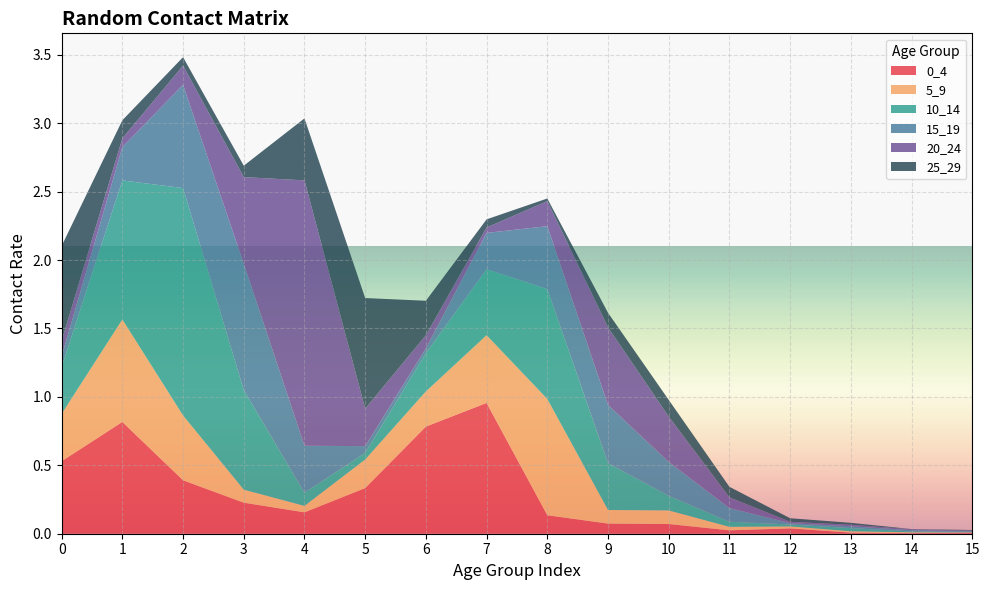

Reading right to left, extract all data points from this chart.

0_4: 15=0.0	14=0.0	13=0.0	12=0.0	11=0.0	10=0.1	9=0.1	8=0.1	7=1.0	6=0.8	5=0.3	4=0.2	3=0.2	2=0.4	1=0.8	0=0.5
5_9: 15=0.0	14=0.0	13=0.0	12=0.0	11=0.0	10=0.1	9=0.1	8=0.8	7=0.5	6=0.3	5=0.2	4=0.0	3=0.1	2=0.5	1=0.7	0=0.3
10_14: 15=0.0	14=0.0	13=0.0	12=0.0	11=0.0	10=0.1	9=0.3	8=0.8	7=0.5	6=0.3	5=0.0	4=0.1	3=0.7	2=1.7	1=1.0	0=0.3
15_19: 15=0.0	14=0.0	13=0.0	12=0.0	11=0.1	10=0.2	9=0.4	8=0.5	7=0.3	6=0.0	5=0.0	4=0.3	3=0.9	2=0.8	1=0.2	0=0.1
20_24: 15=0.0	14=0.0	13=0.0	12=0.0	11=0.1	10=0.3	9=0.6	8=0.2	7=0.0	6=0.1	5=0.3	4=1.9	3=0.6	2=0.1	1=0.1	0=0.1
25_29: 15=0.0	14=0.0	13=0.0	12=0.0	11=0.1	10=0.1	9=0.1	8=0.0	7=0.1	6=0.3	5=0.8	4=0.5	3=0.1	2=0.1	1=0.1	0=0.7